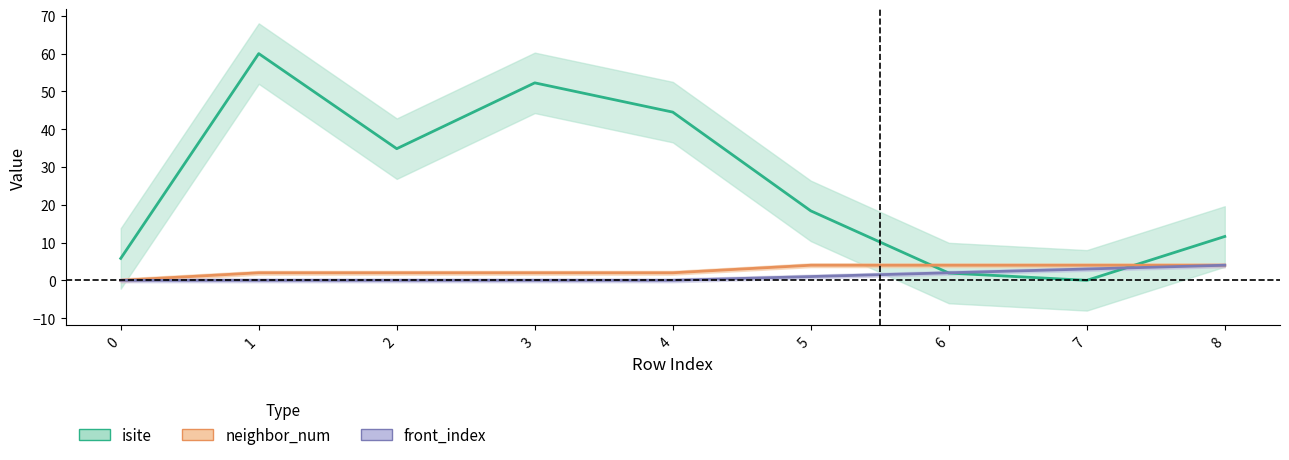

True or false: neighbor_num has a value of 5.6 at 7.

False